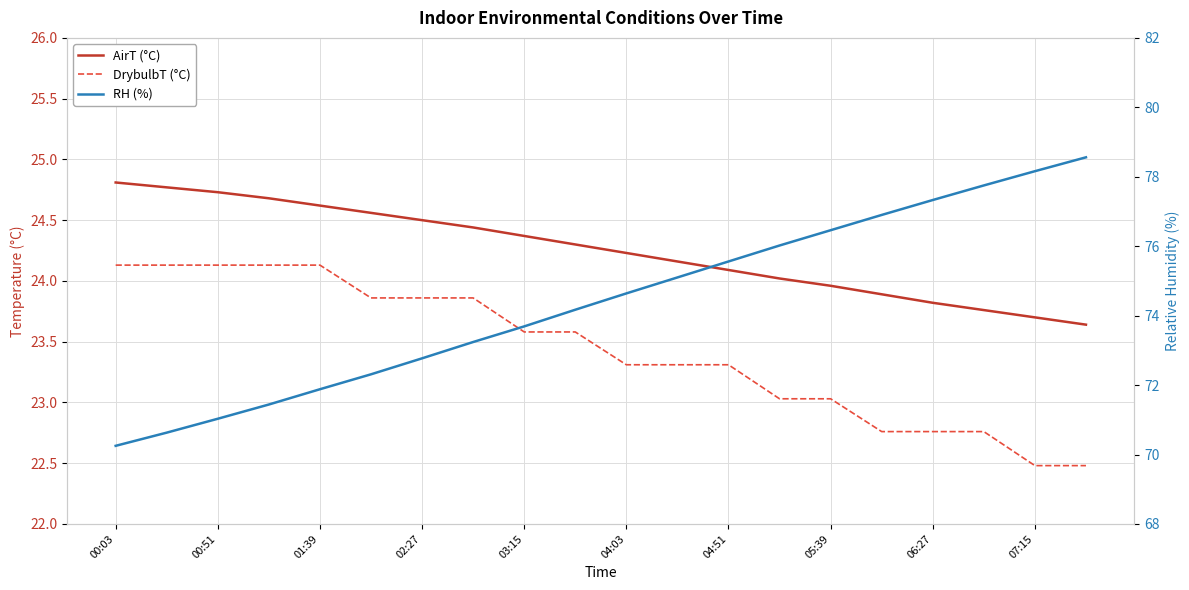

The value of DrybulbT (°C) at 04:51 is 13.5. True or false?

False